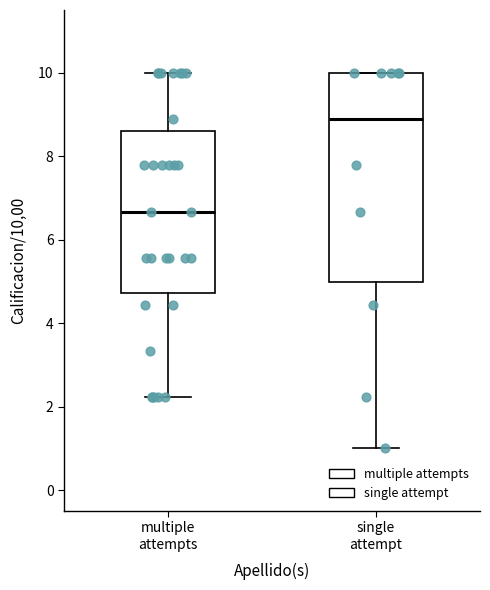

Reading left to right, read every box against the y-axis: the position of its median line, the range the box covers, and the ends of its whiskers. The values are not printed on the chart, so give them approximately, as read against the axis.

multiple attempts: median 6.6, box 4.8 to 8.6, whiskers 2.2 to 10.0
single attempt: median 8.8, box 5.0 to 10.0, whiskers 1.0 to 10.0